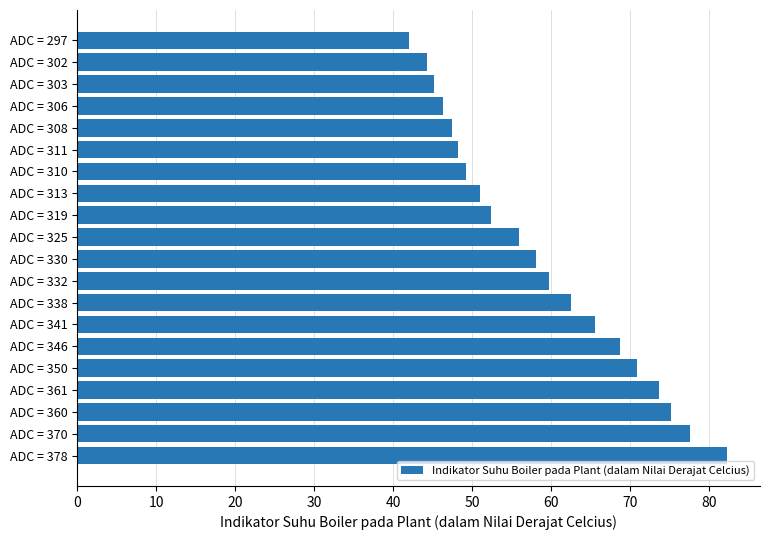

What is the sum of all values?

1175.5